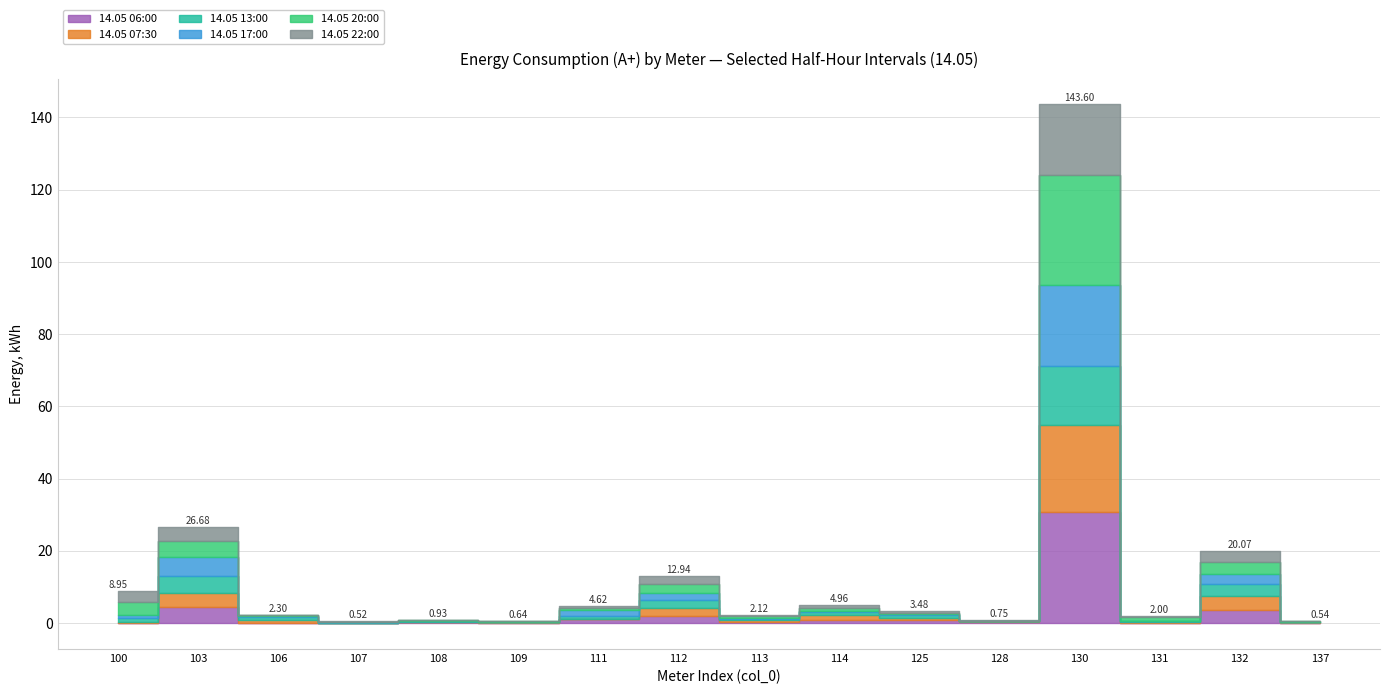

Which label corresponds to the largest value in the chart?

130